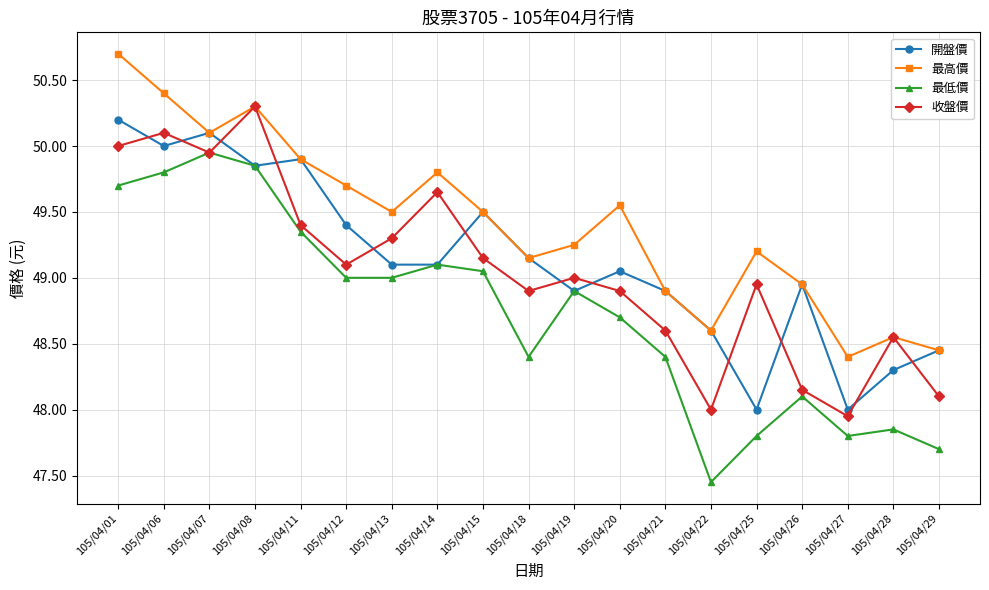

Read the 收盤價 value at 105/04/08.

50.3